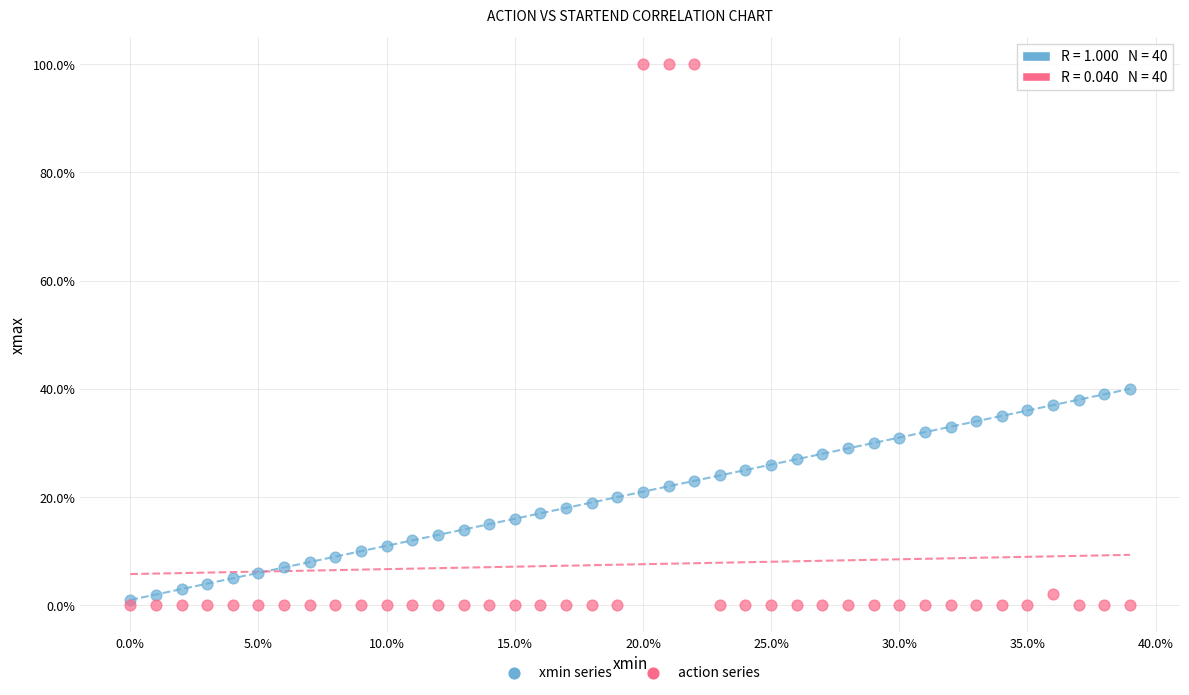

What are all the series names shown in the legend?

xmin series, action series